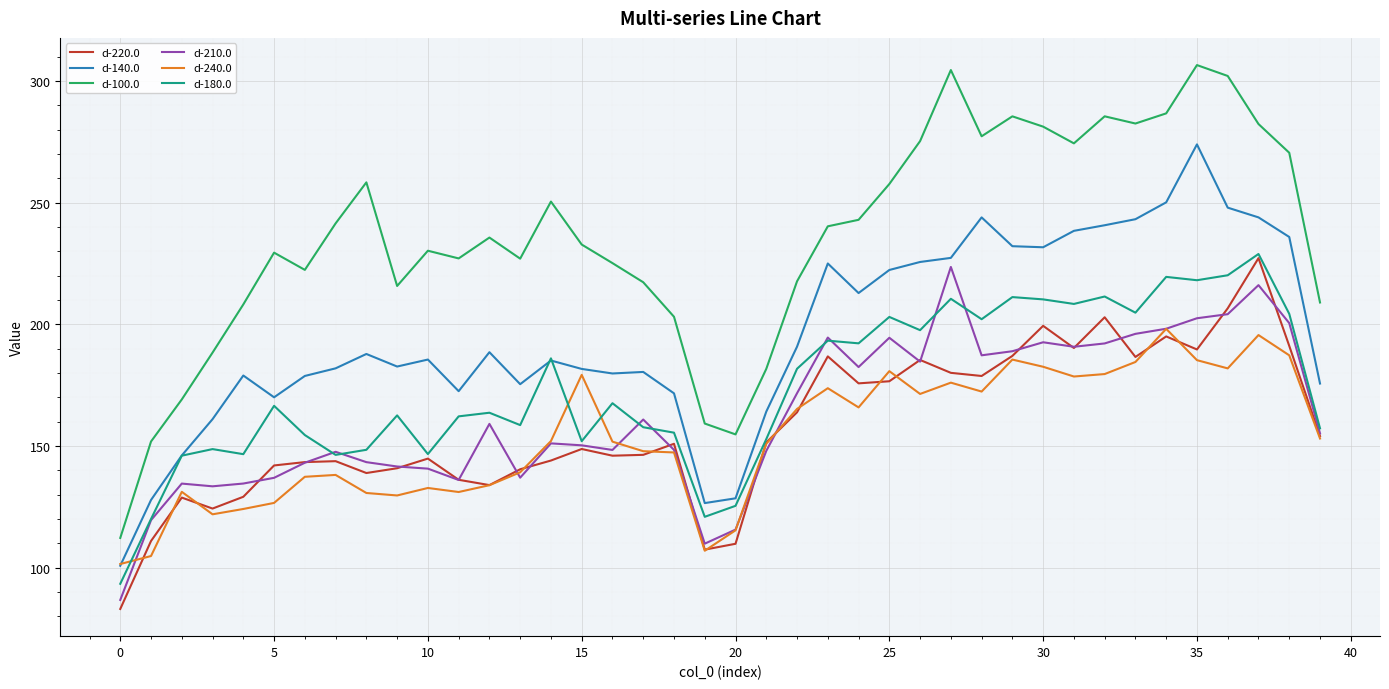

Which series has the widest spread of values?

d-100.0